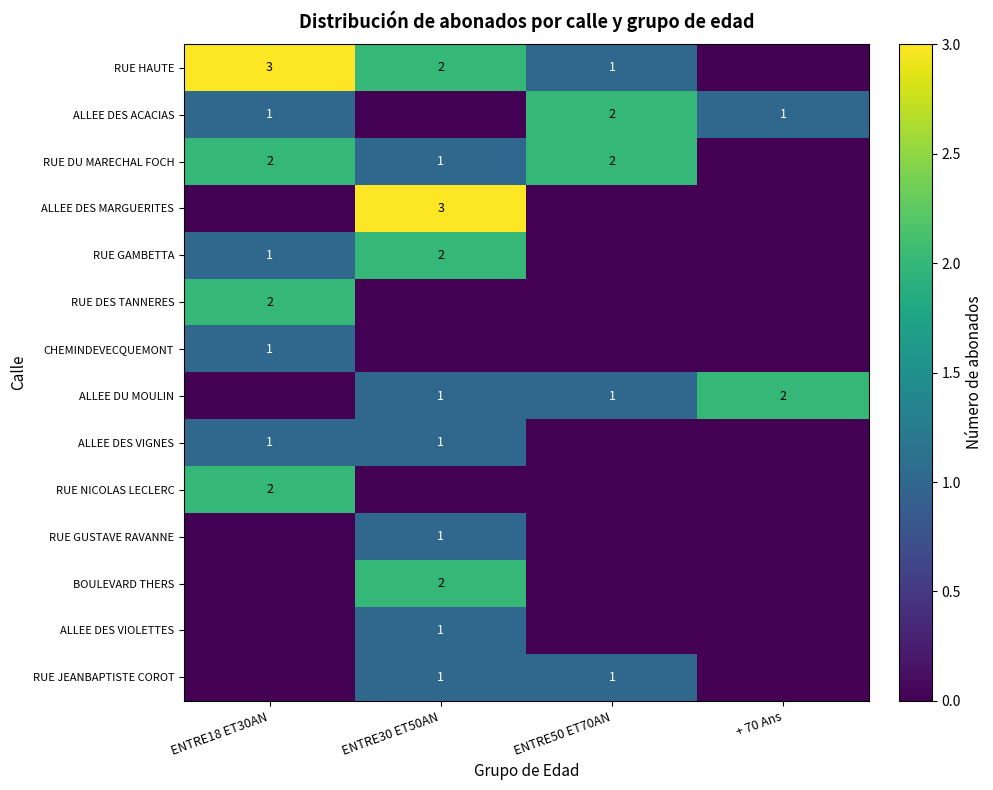

True or false: RUE DES TANNERES has a value of 2 at ENTRE18 ET30AN.

True